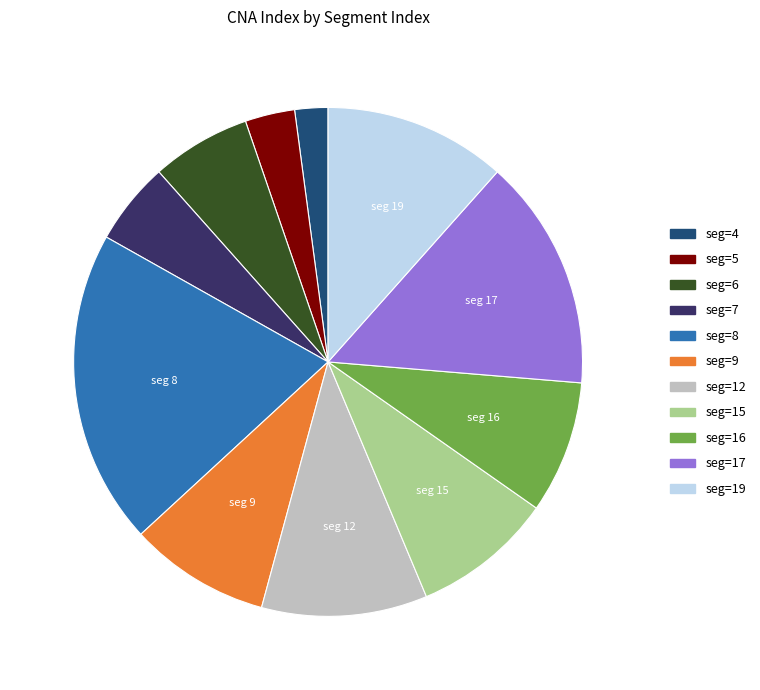

Is there any slice that represents more than half of the pie?

No